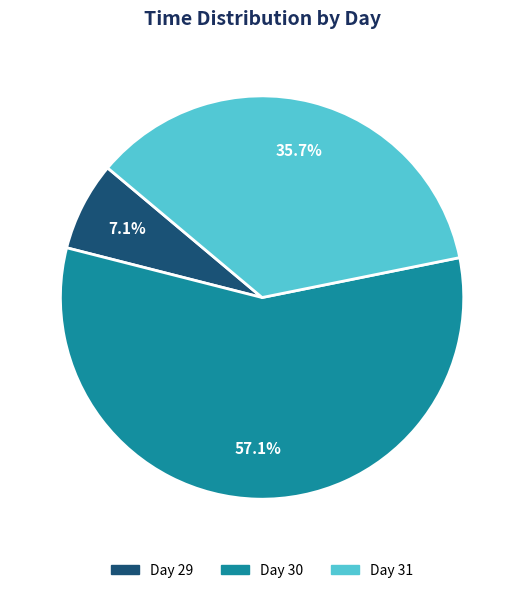

Does any single category account for the majority?

Yes